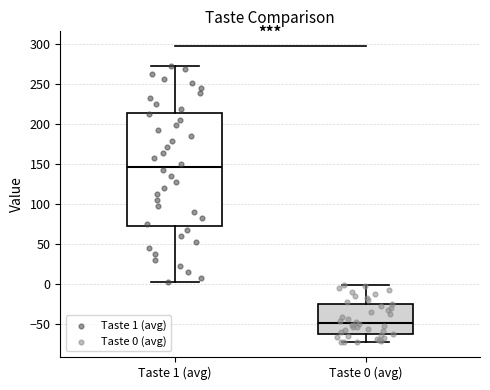

Where does the median line of the box for Taste 0 (avg) sit on the y-axis? The values are not printed on the chart, so give them approximately, as read against the axis.

-50